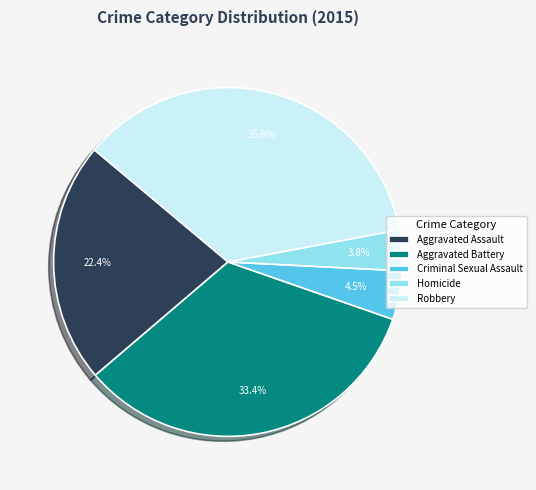

To the nearest percent, what is the combined percentage of Aggravated Assault and Robbery?

58%